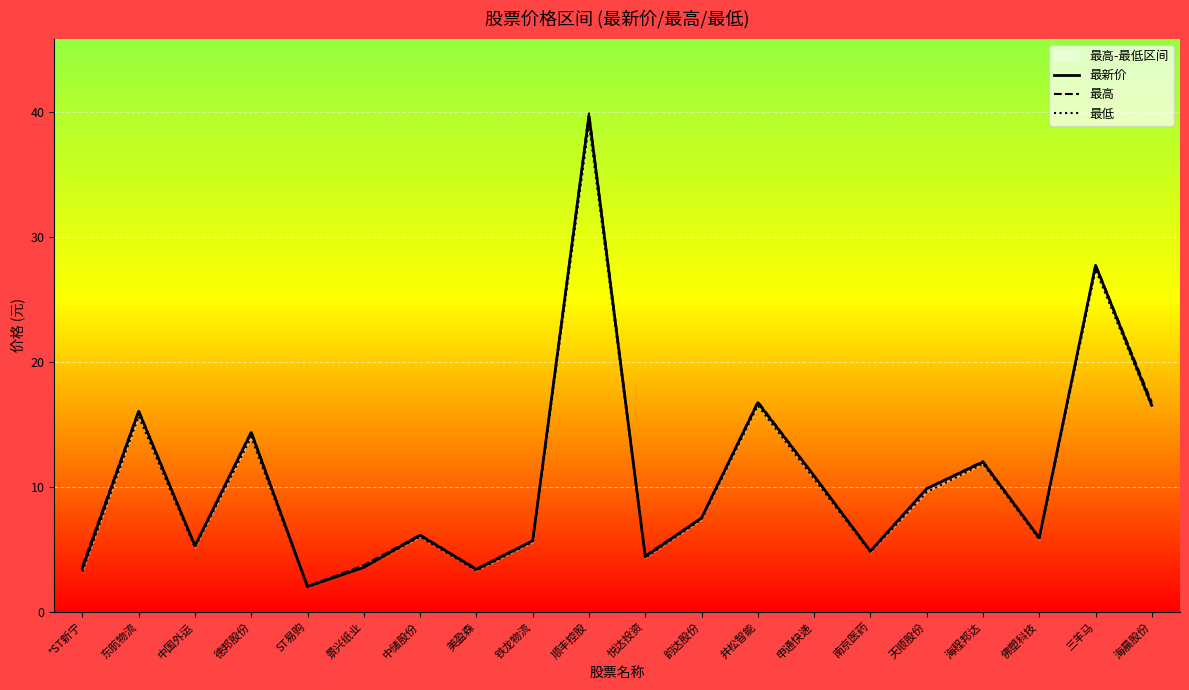

What is the difference between the 最低 values at 三羊马 and 德邦股份?

13.4